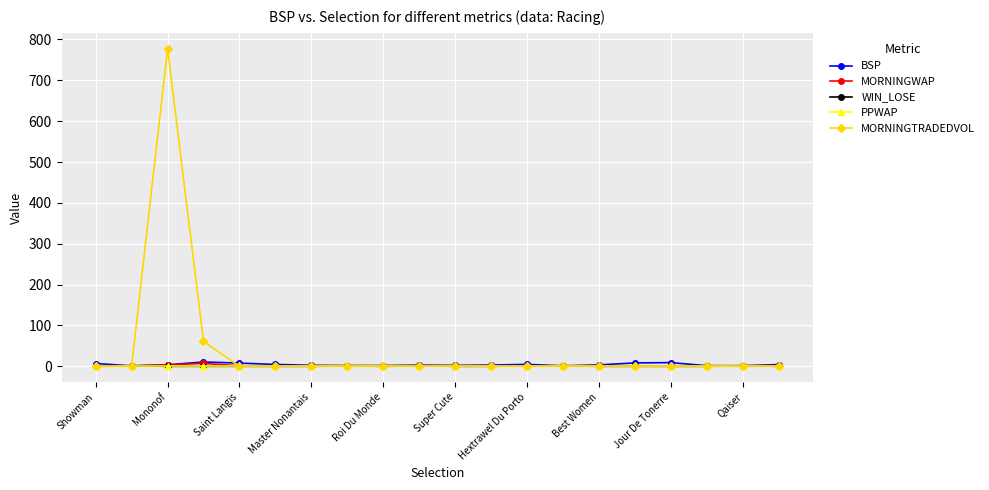

Which series has the largest total across all categories?

MORNINGTRADEDVOL